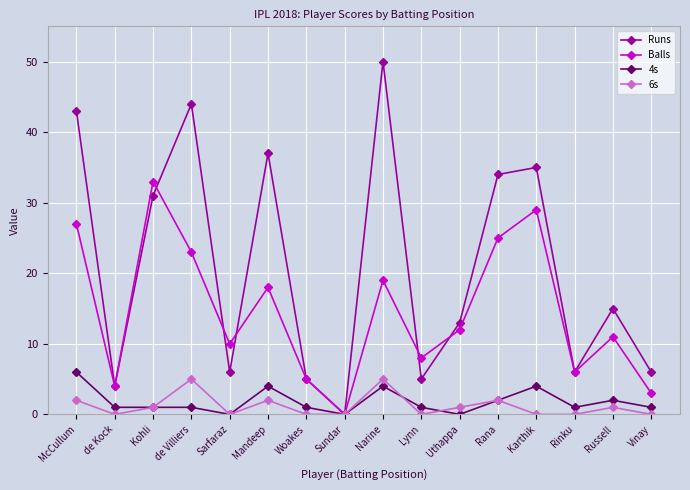

Reading right to left, what are all the values shown in this chart?

Runs: 6	15	6	35	34	13	5	50	0	5	37	6	44	31	4	43
Balls: 3	11	6	29	25	12	8	19	0	5	18	10	23	33	4	27
4s: 1	2	1	4	2	0	1	4	0	1	4	0	1	1	1	6
6s: 0	1	0	0	2	1	0	5	0	0	2	0	5	1	0	2